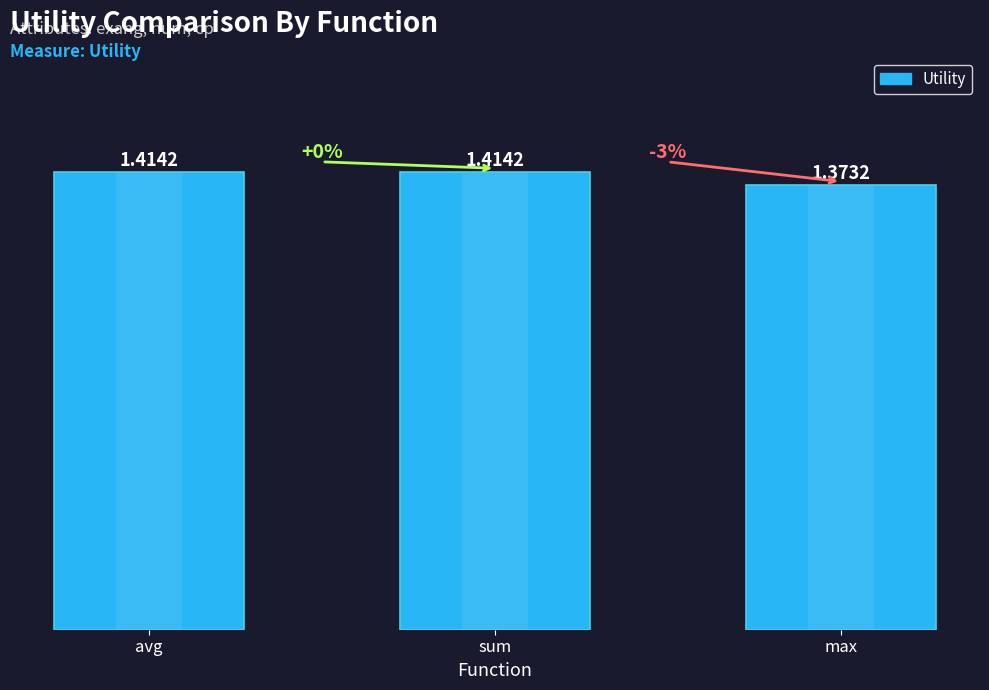

Rank the categories by value from lowest to highest.

max, avg, sum